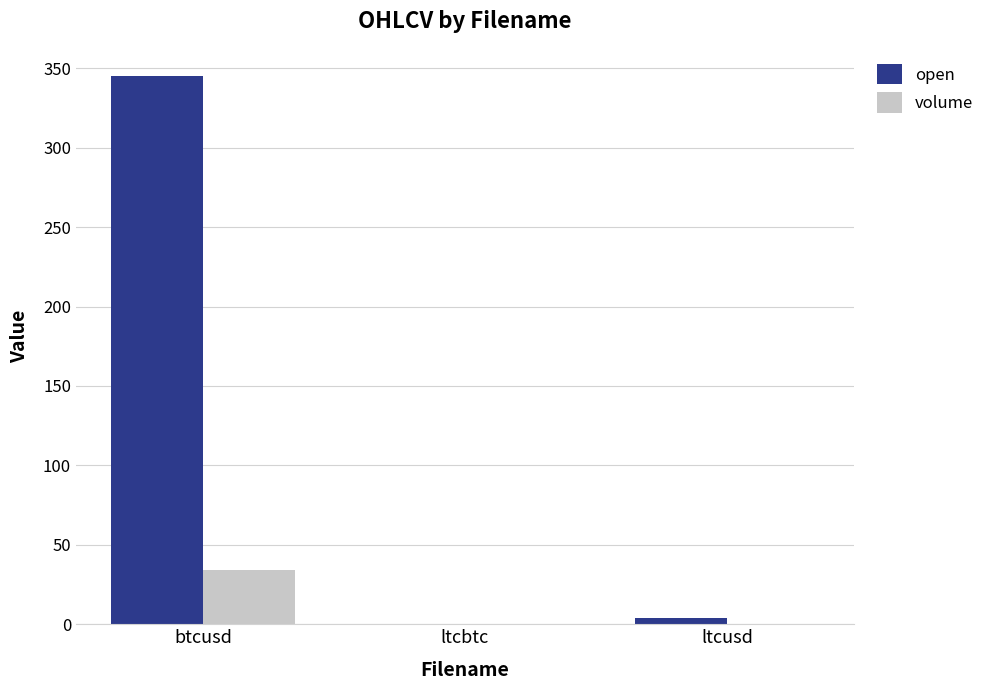

Is it true that open equals 345.0 at btcusd?

True